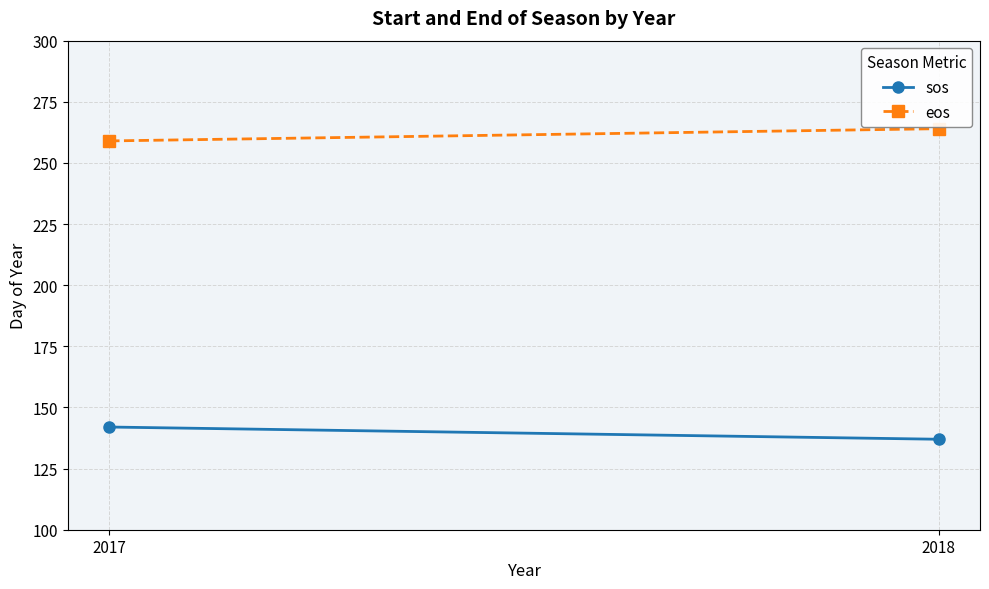

Between 2017 and 2018, which is larger?

2017